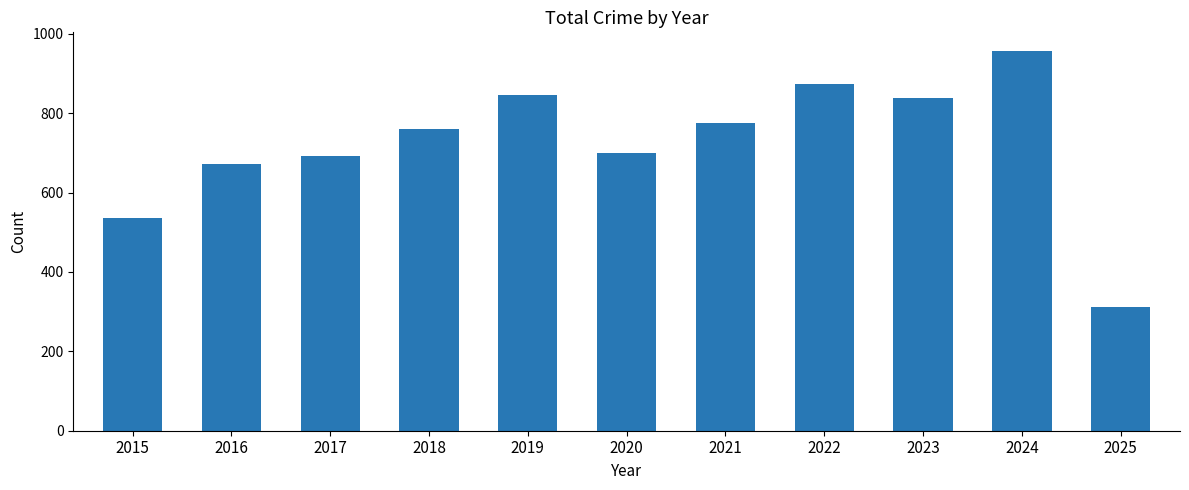

Reading left to right, extract all data points from this chart.

535	672	692	761	847	700	776	874	838	956	311